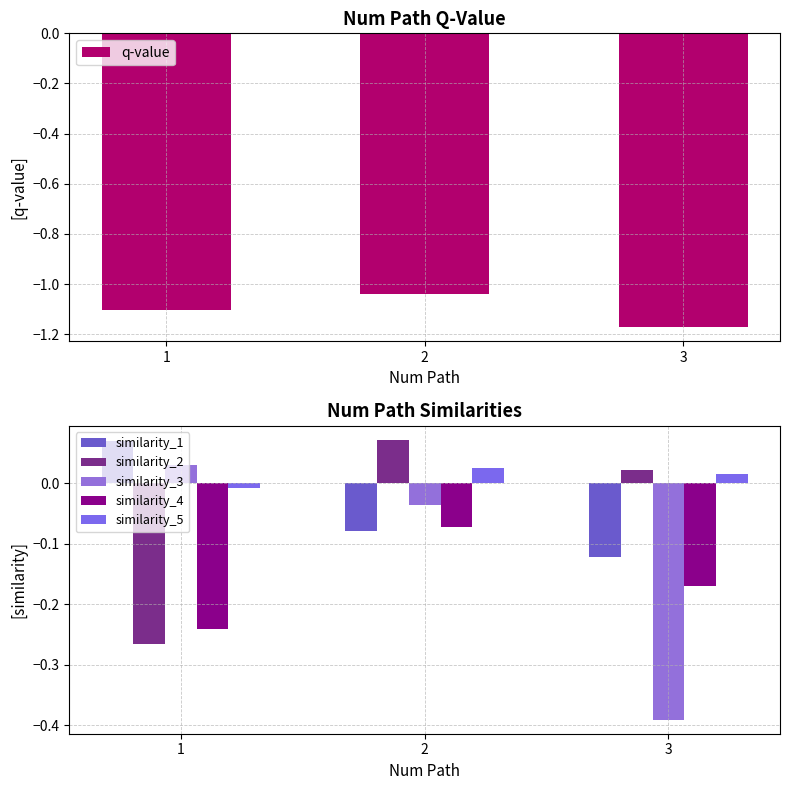

What is the spread (max minus min) of values at 3?

1.2